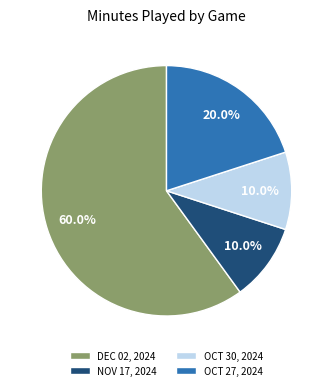

Which category accounts for the majority?

DEC 02, 2024